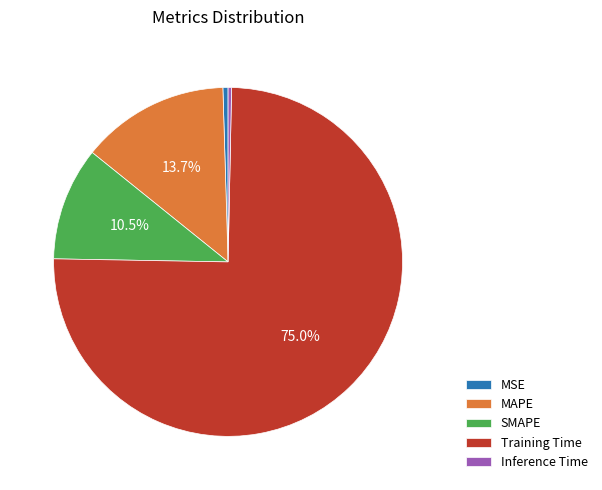

True or false: MAPE accounts for 29% of the total.

False